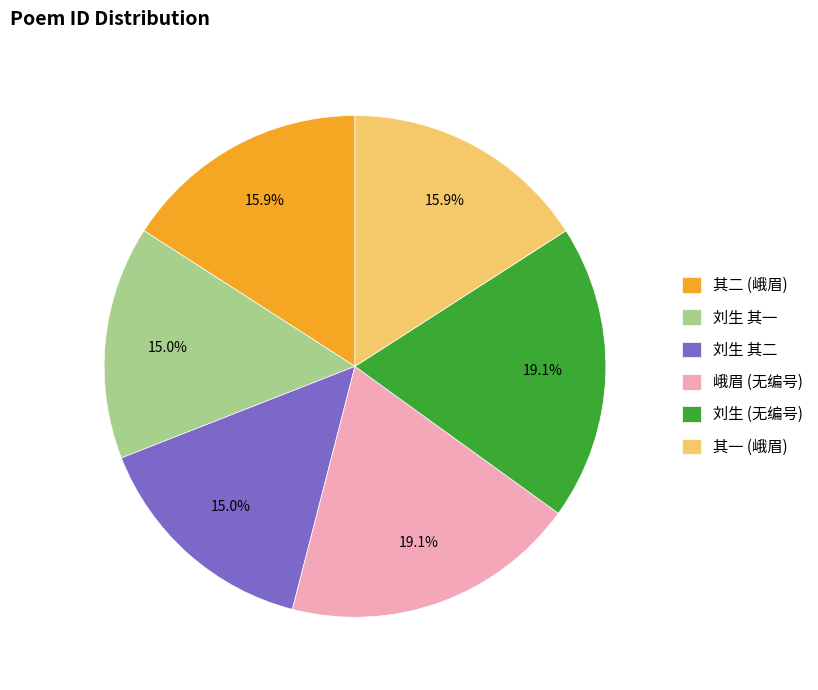

To the nearest percent, what is the difference between the largest and smallest slice percentages?

4%